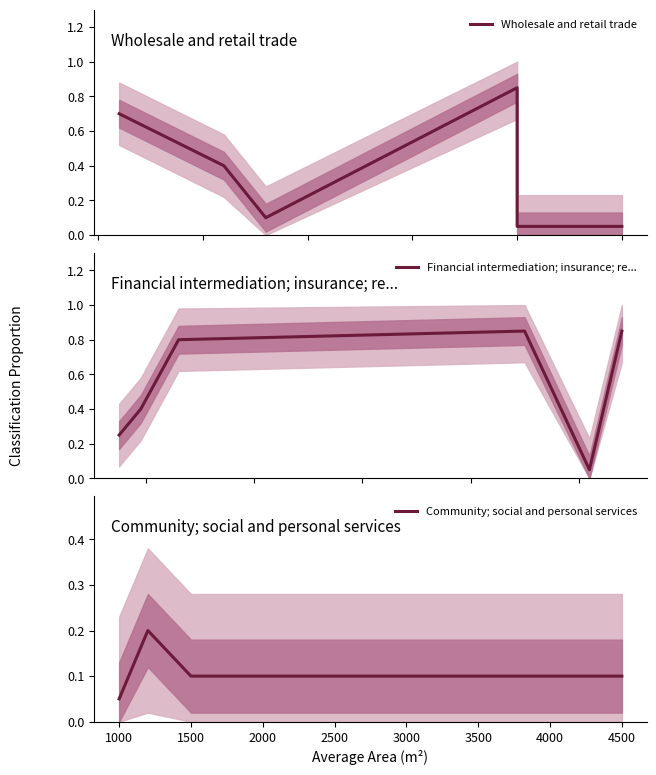

What is the spread (max minus min) of values at 1500?

0.7